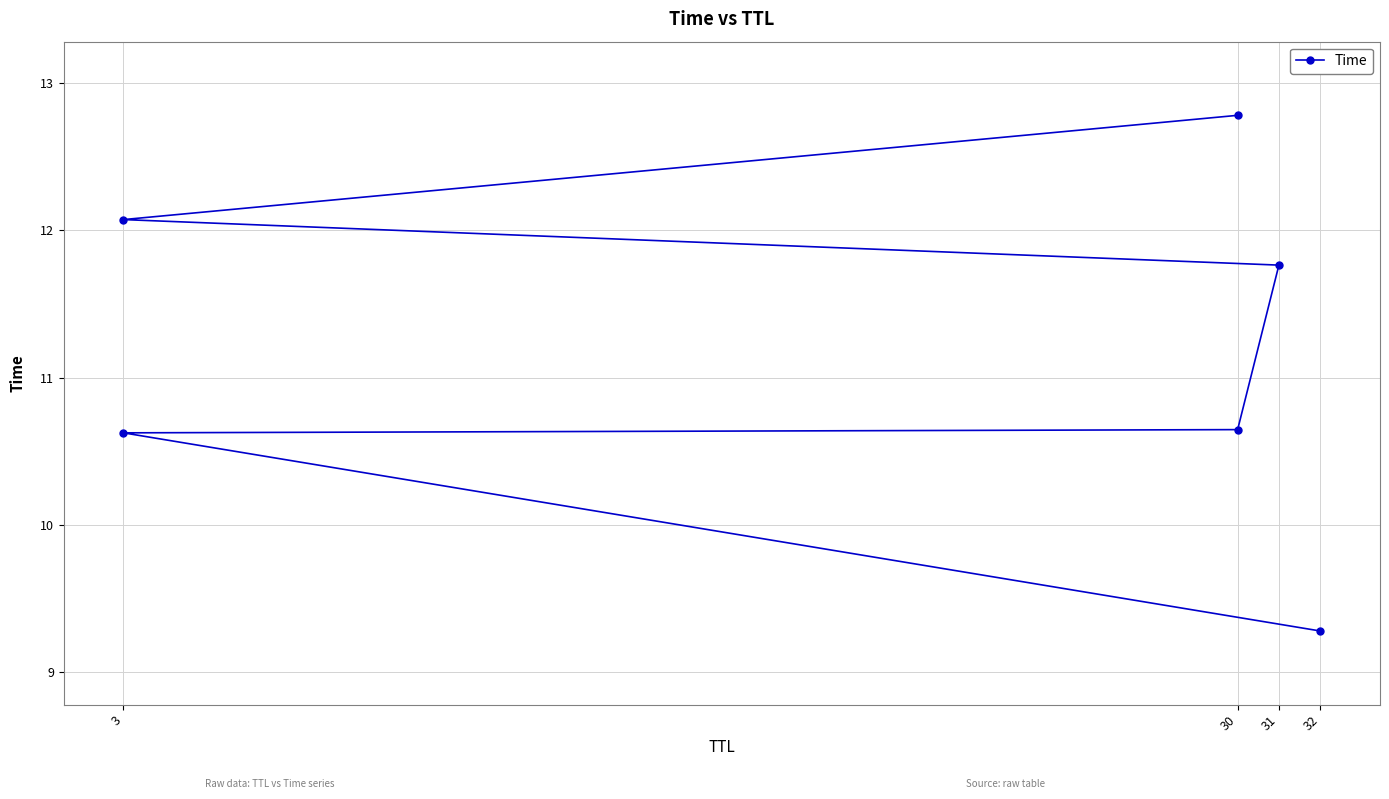

Reading left to right, extract all data points from this chart.

9.3	10.6	10.6	11.8	12.1	12.8